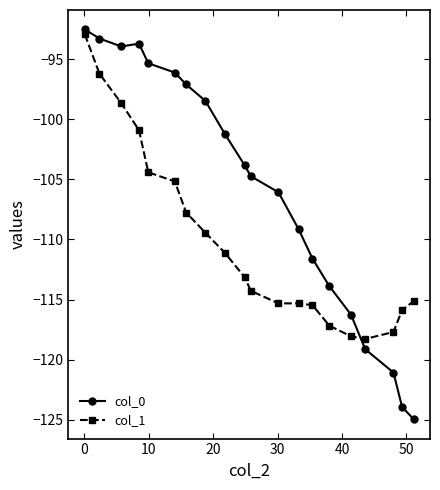

In col_1, how many points are higher than both neighbors (excluding endpoints)?

1